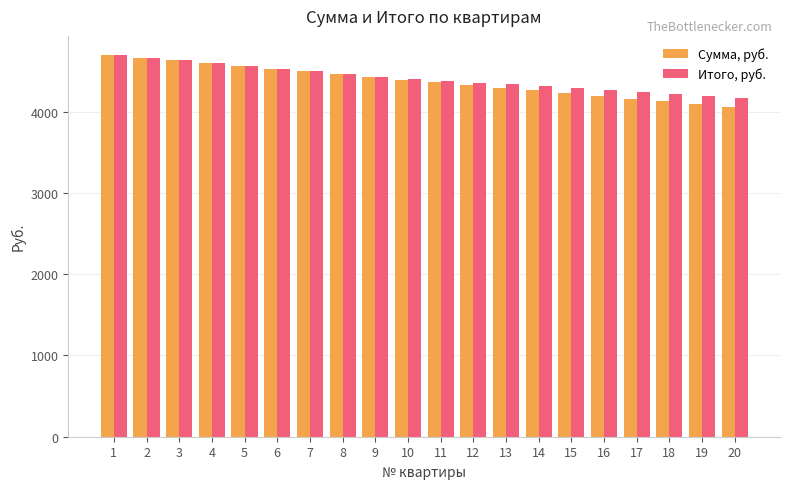

Rank the series by their average value, from lowest to highest.

Сумма, руб., Итого, руб.